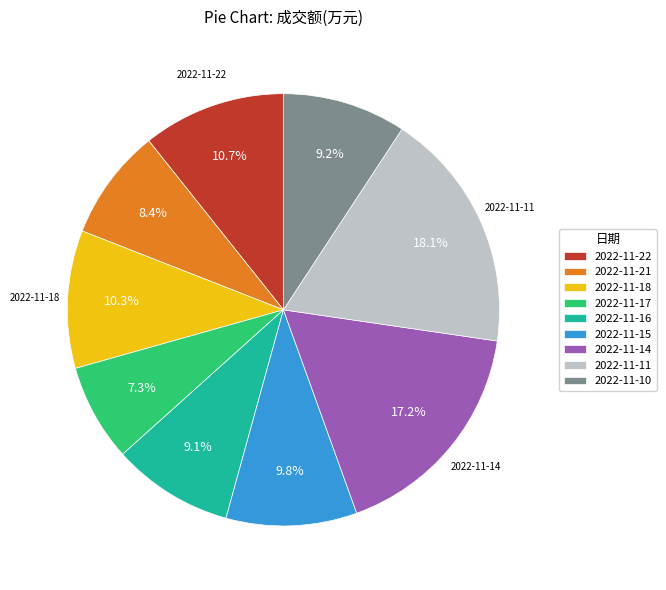

Count the number of slices in the pie.

9